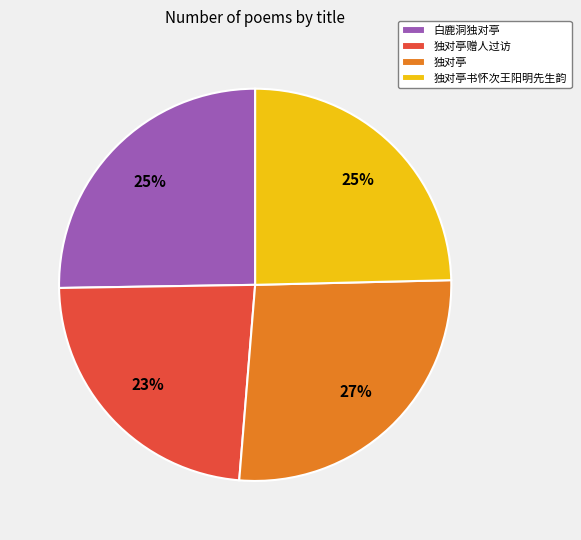

Approximately how many times larger is the value at 独对亭赠人过访 compared to 独对亭?

0.9